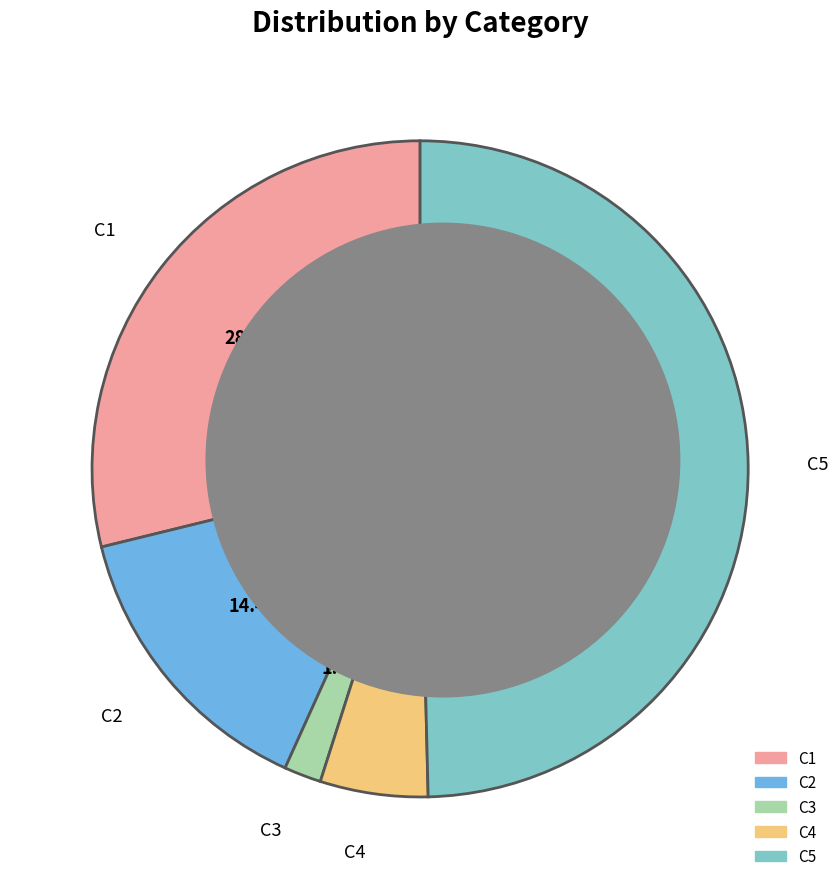

To the nearest percent, what is the difference between the C3 and C5 slice percentages?

48%